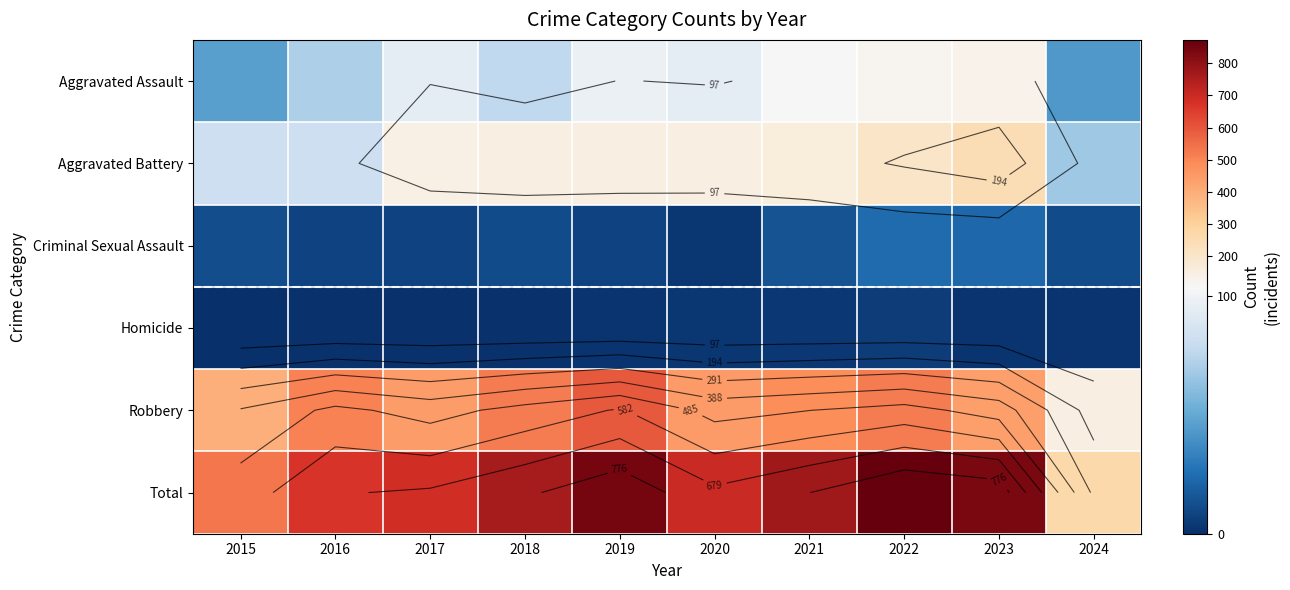

Which series has the widest spread of values?

Total